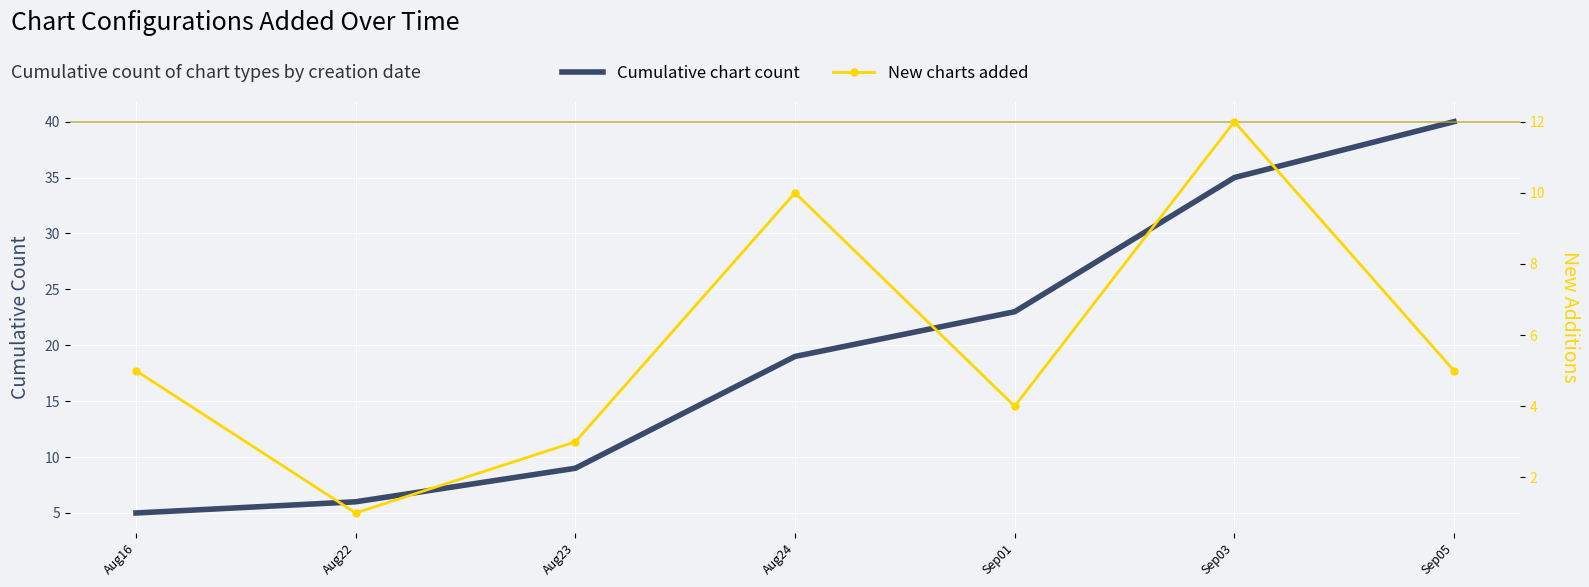

Is the value of New charts added at Sep03 greater than the value of Cumulative chart count at Sep03?

No